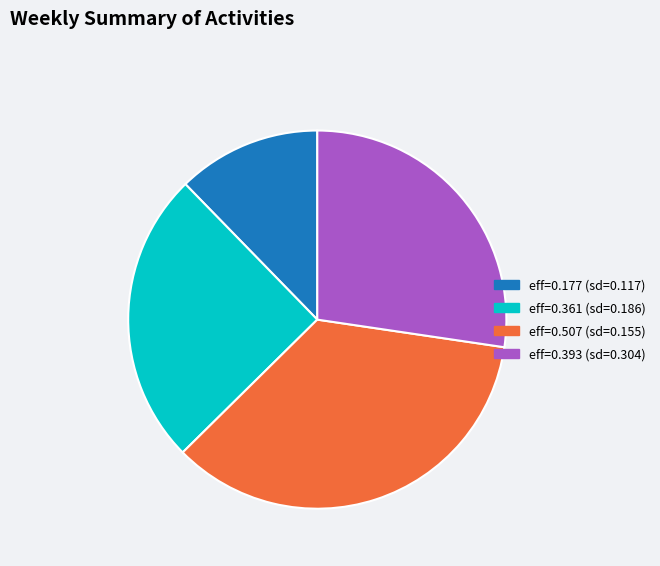

Which has a higher value, eff=0.393 (sd=0.304) or eff=0.177 (sd=0.117)?

eff=0.393 (sd=0.304)